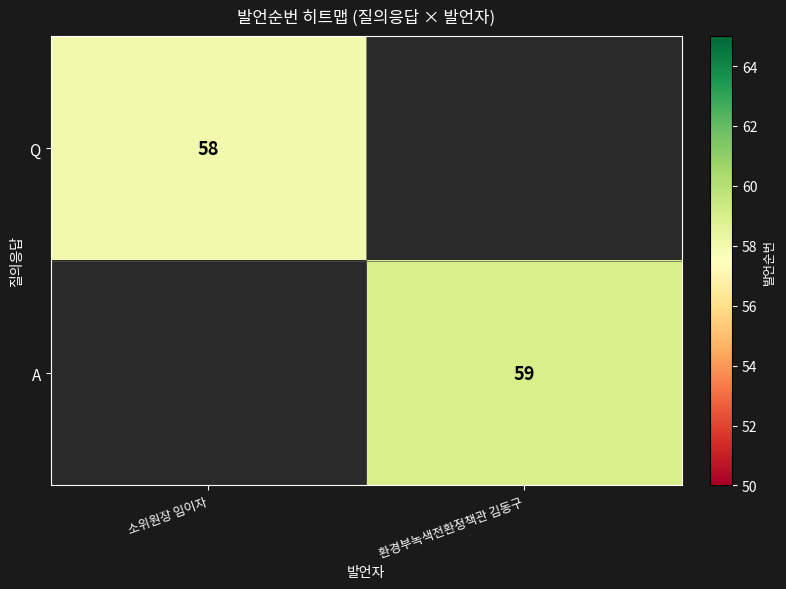

Is it true that A equals 38 at 환경부녹색전환정책관 김동구?

False